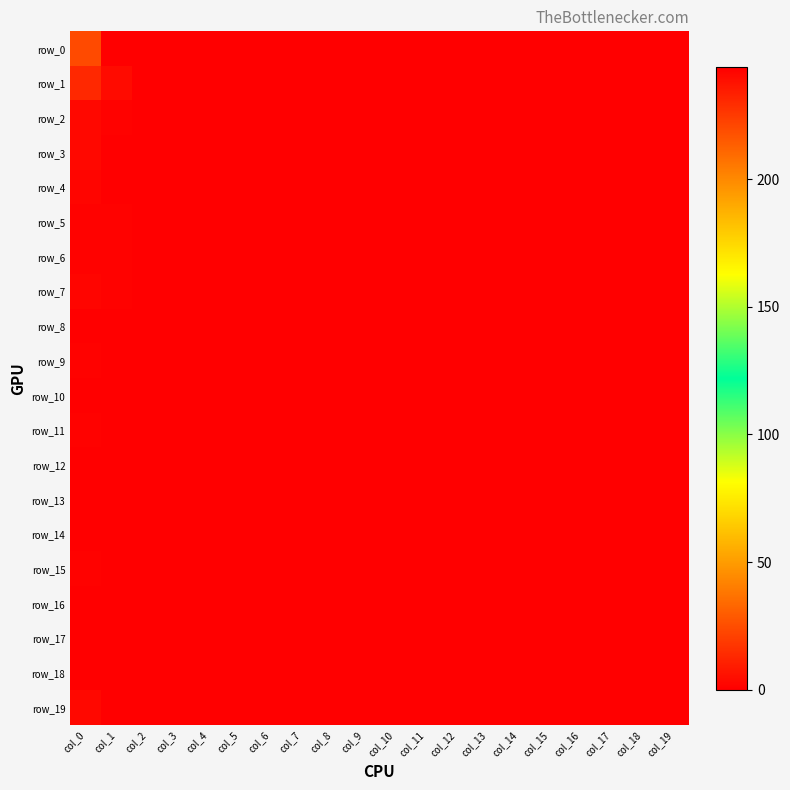

Rank the series at col_12 from lowest to highest value.

row_0, row_1, row_2, row_3, row_4, row_5, row_6, row_7, row_8, row_9, row_10, row_11, row_12, row_13, row_14, row_15, row_16, row_17, row_18, row_19